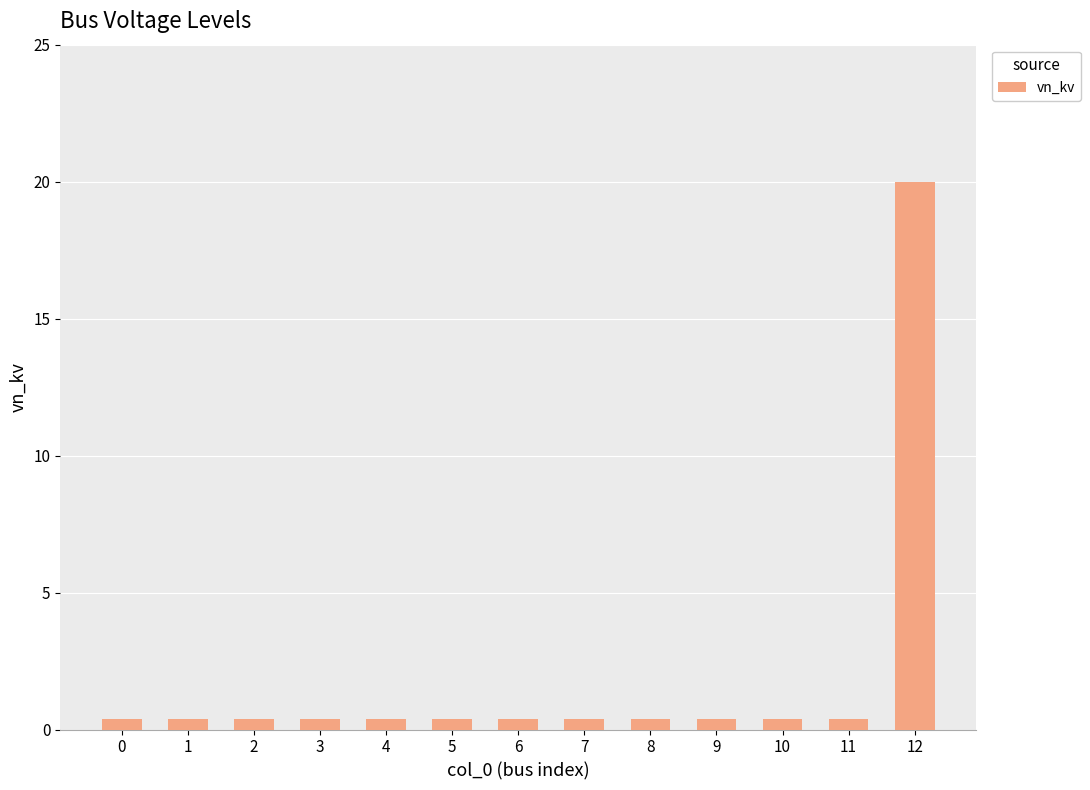

What is the maximum value shown in the chart?

20.0